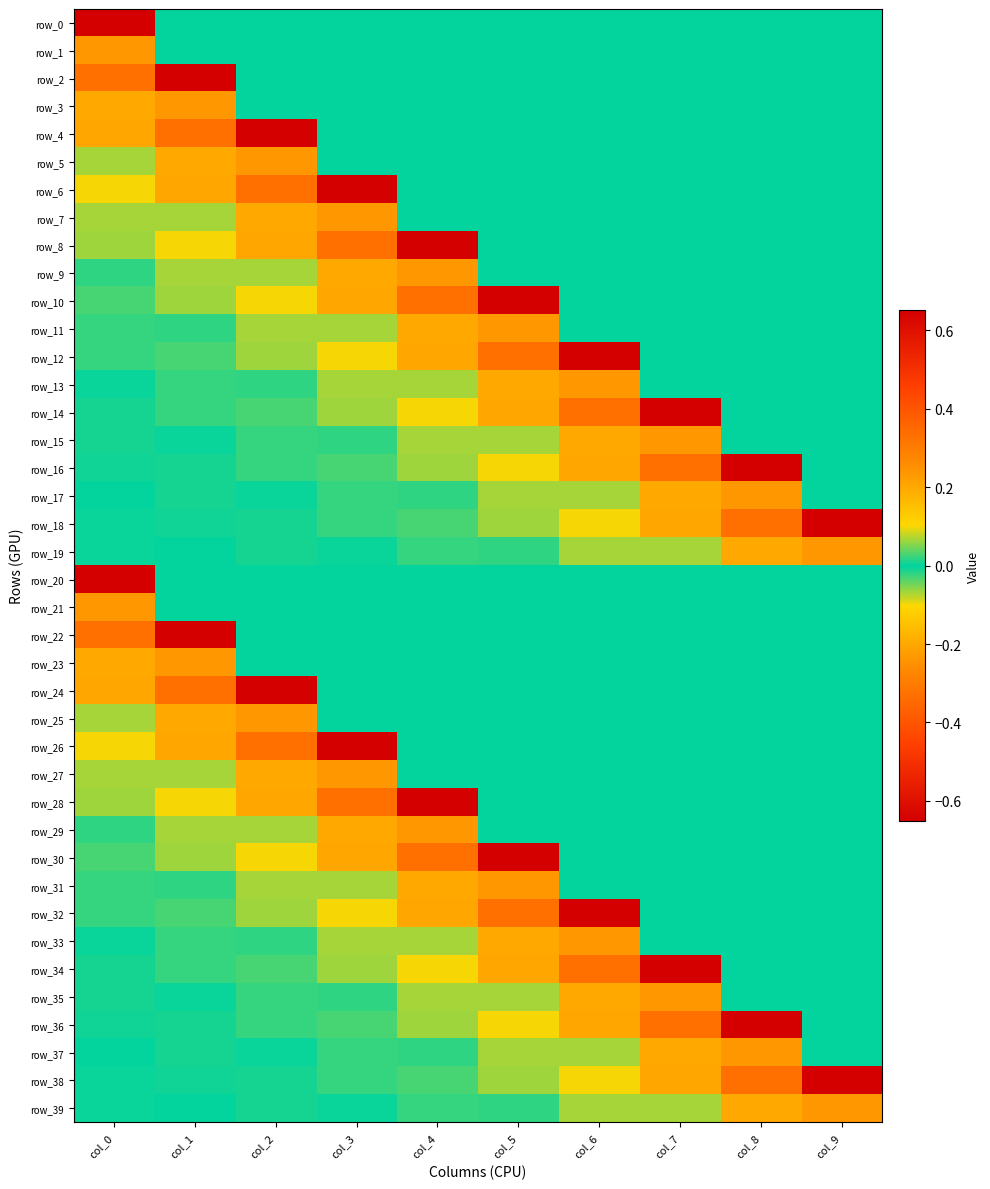

Which series has the widest spread of values?

row_0